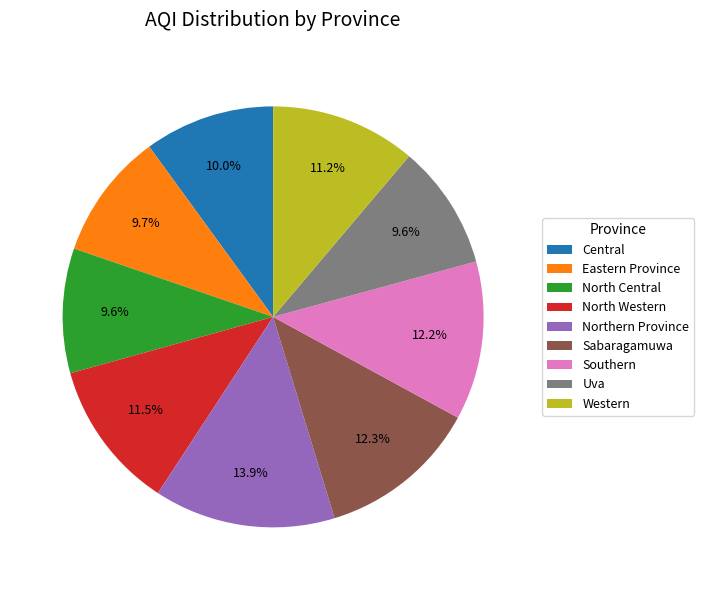

What portion of the pie excludes Northern Province?

86.1%